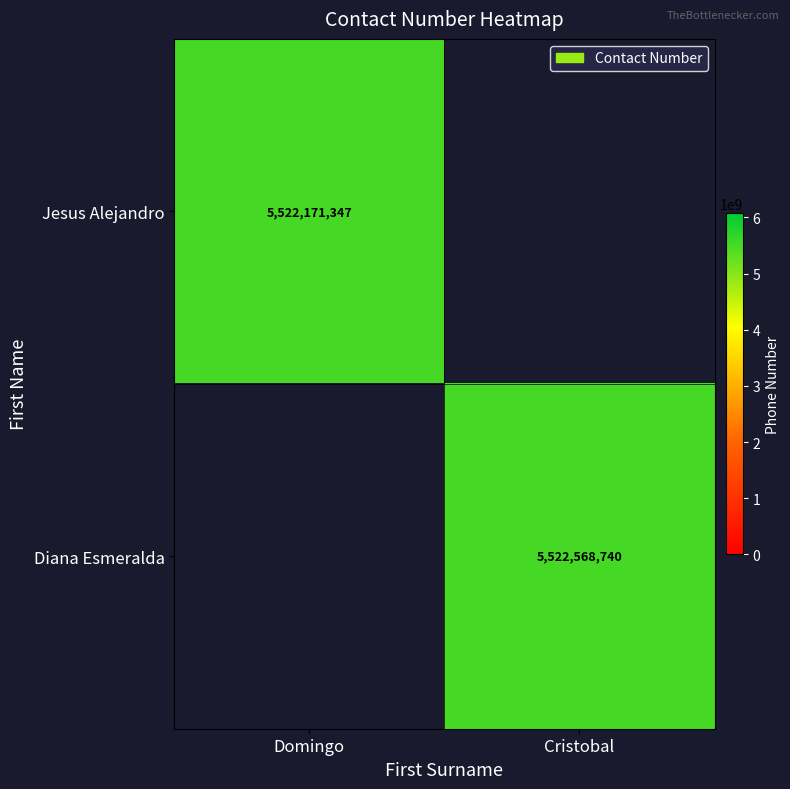

The value of Diana Esmeralda at Cristobal is 9207035615. True or false?

False